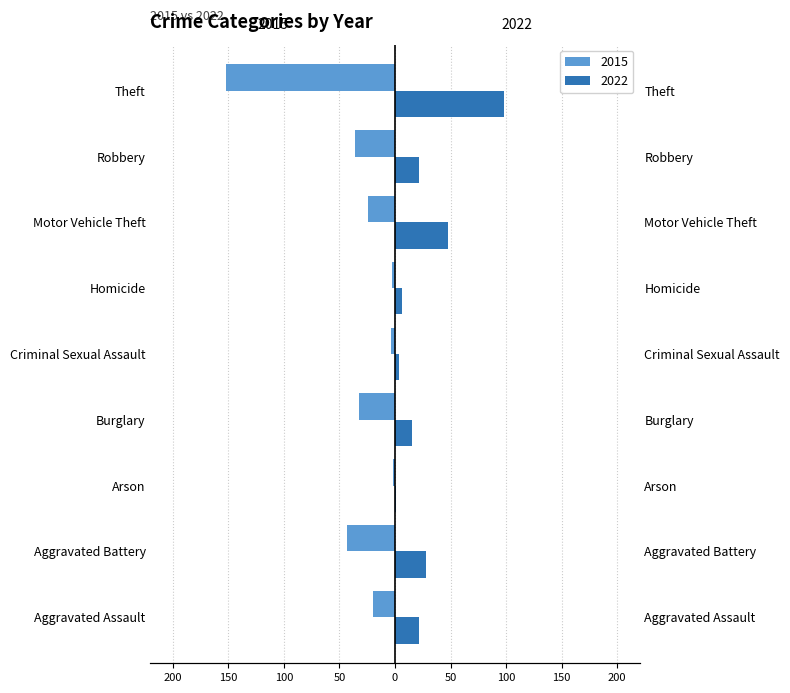

Reading right to left, extract all data points from this chart.

2015: -152	-36	-24	-3	-4	-32	-2	-43	-20
2022: 98	22	48	6	4	15	1	28	22